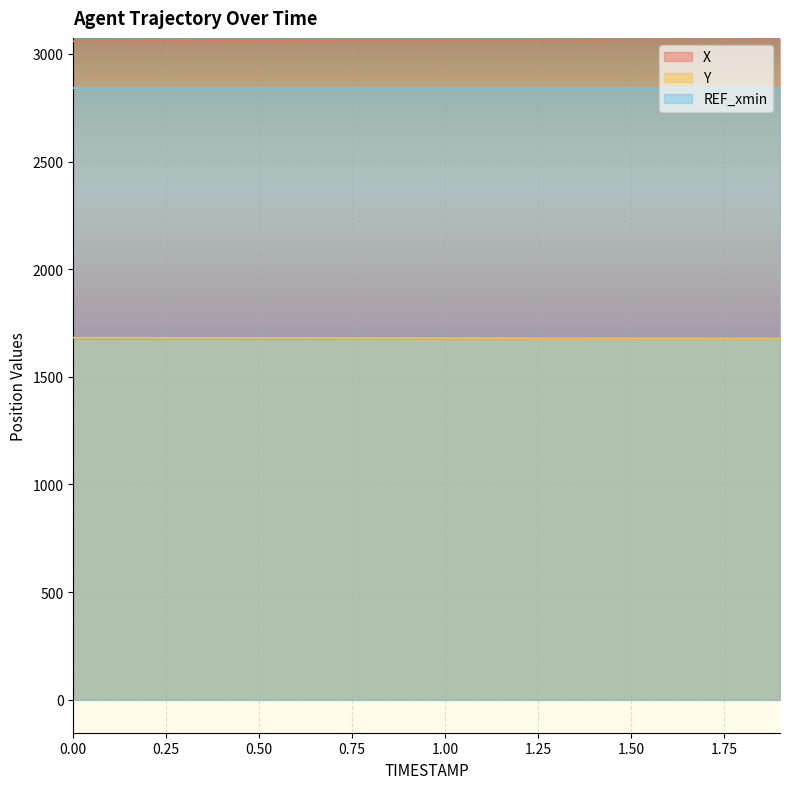

How many lines are shown in the chart?

3